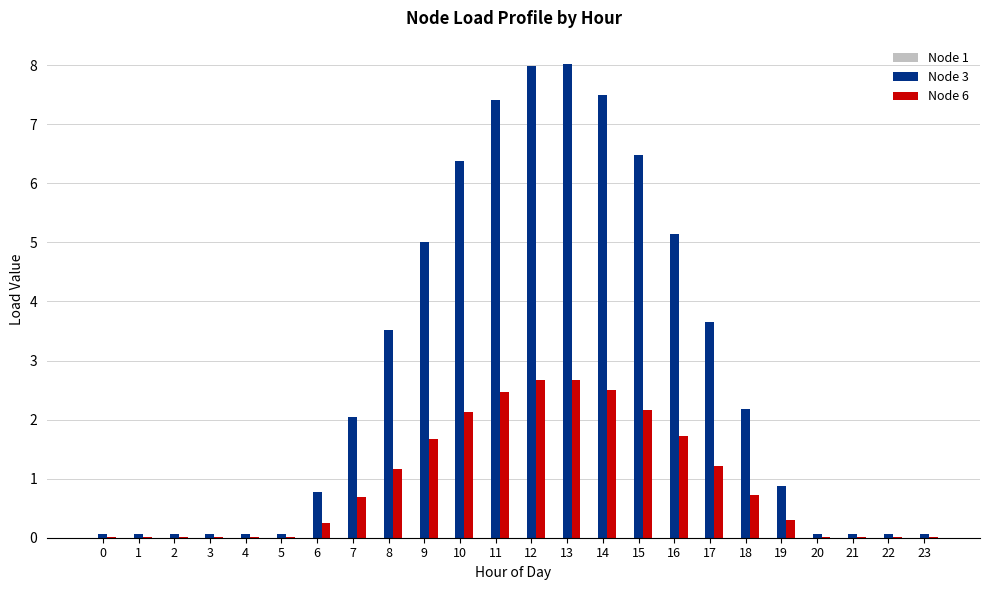

Which series has the largest total across all categories?

Node 3